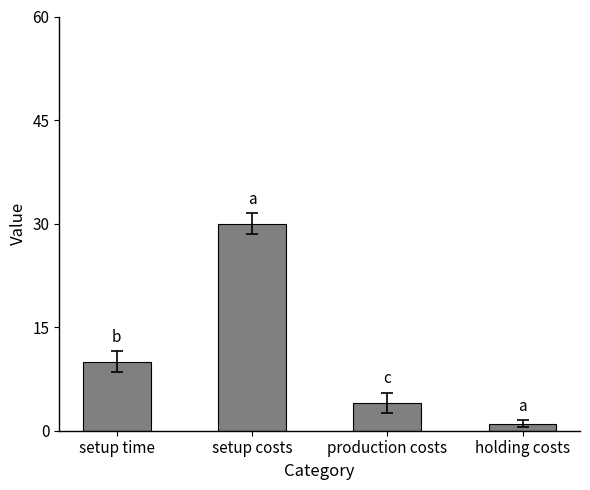

What is the difference between the values at setup time and production costs?

6